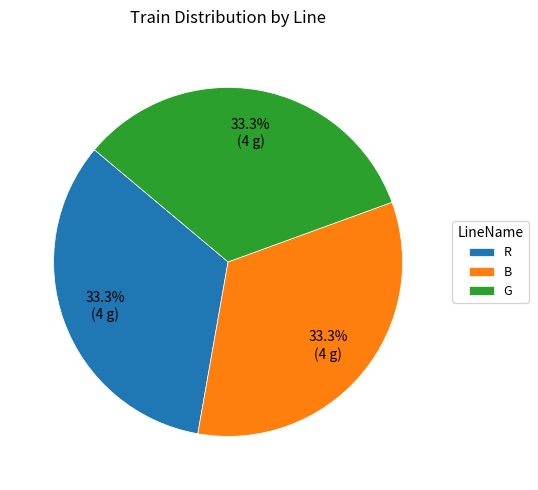

To the nearest percent, what percentage of the pie is B?

33%